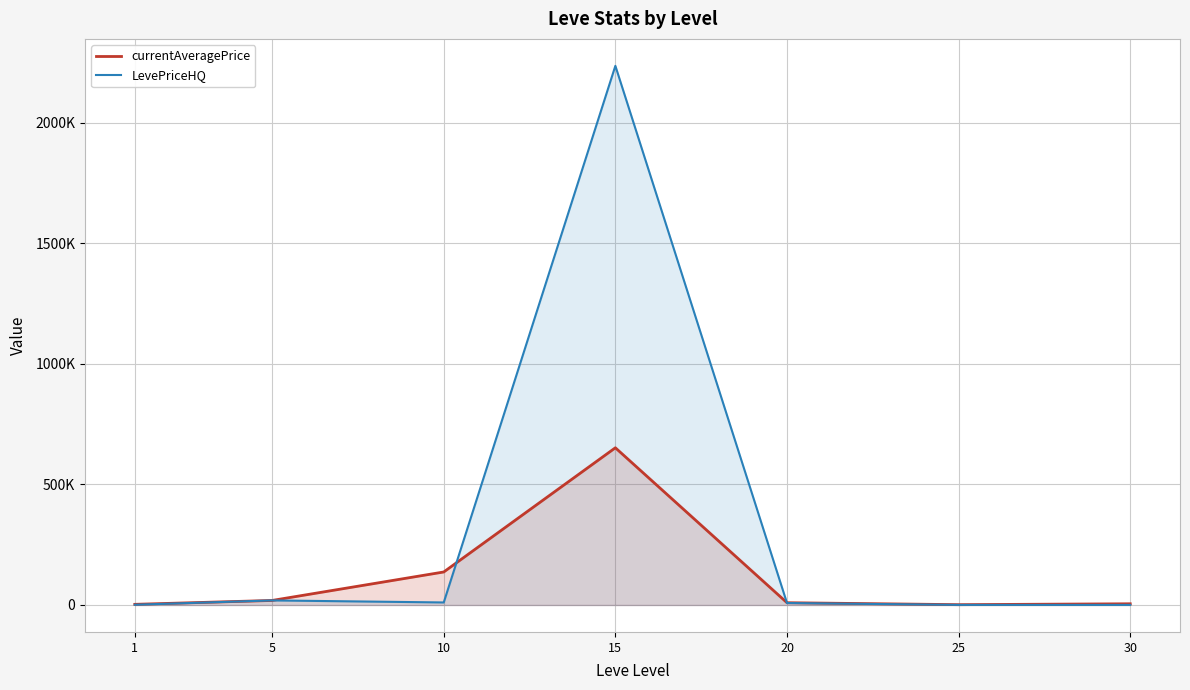

Which series changed the most between 1 and 10?

currentAveragePrice